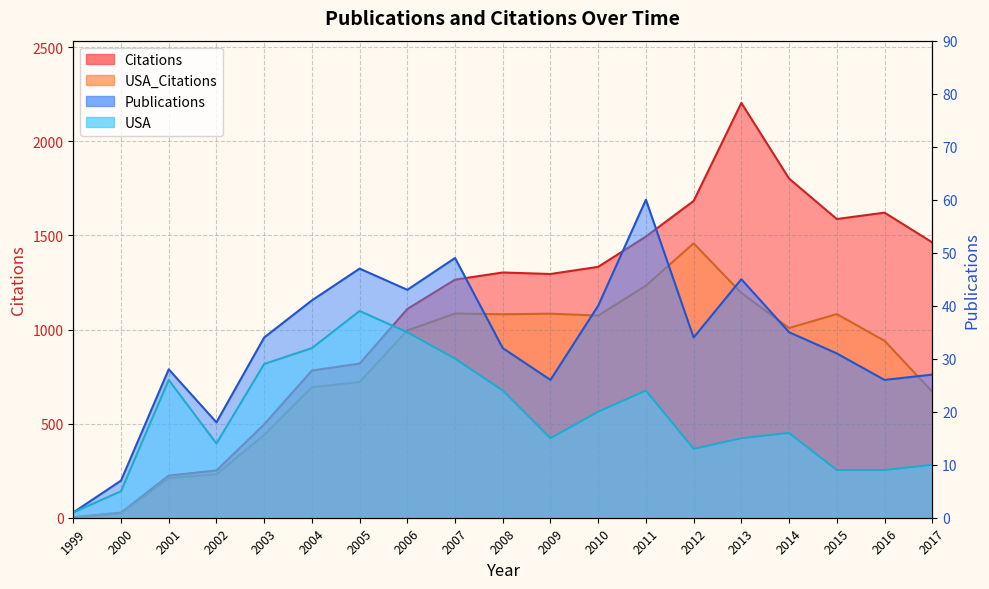

Reading right to left, extract all data points from this chart.

Citations: 2017=1463	2016=1621	2015=1587	2014=1802	2013=2204	2012=1683	2011=1494	2010=1333	2009=1295	2008=1303	2007=1265	2006=1109	2005=819	2004=782	2003=496	2002=251	2001=224	2000=27	1999=2
USA_Citations: 2017=670	2016=940	2015=1082	2014=1008	2013=1194	2012=1458	2011=1233	2010=1074	2009=1084	2008=1081	2007=1085	2006=995	2005=721	2004=693	2003=440	2002=231	2001=210	2000=24	1999=2
Publications: 2017=27	2016=26	2015=31	2014=35	2013=45	2012=34	2011=60	2010=40	2009=26	2008=32	2007=49	2006=43	2005=47	2004=41	2003=34	2002=18	2001=28	2000=7	1999=1
USA: 2017=10	2016=9	2015=9	2014=16	2013=15	2012=13	2011=24	2010=20	2009=15	2008=24	2007=30	2006=35	2005=39	2004=32	2003=29	2002=14	2001=26	2000=5	1999=1